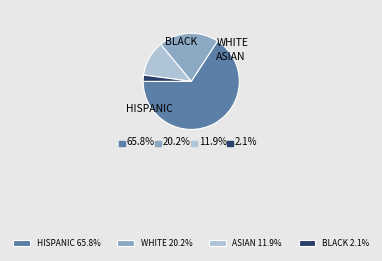

Is WHITE 20.2% the majority of the pie?

No